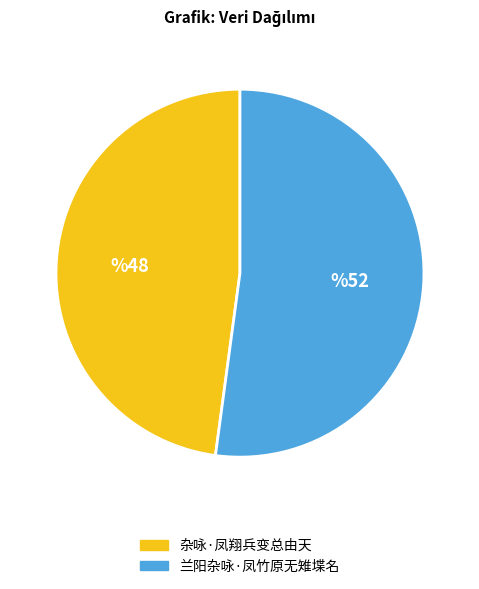

Which category accounts for the majority?

兰阳杂咏·凤竹原无雉堞名